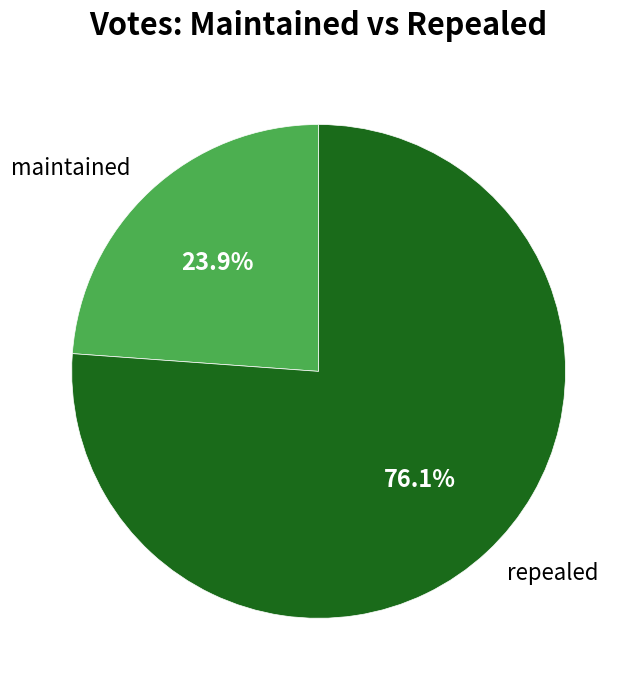

What is the majority slice?

repealed